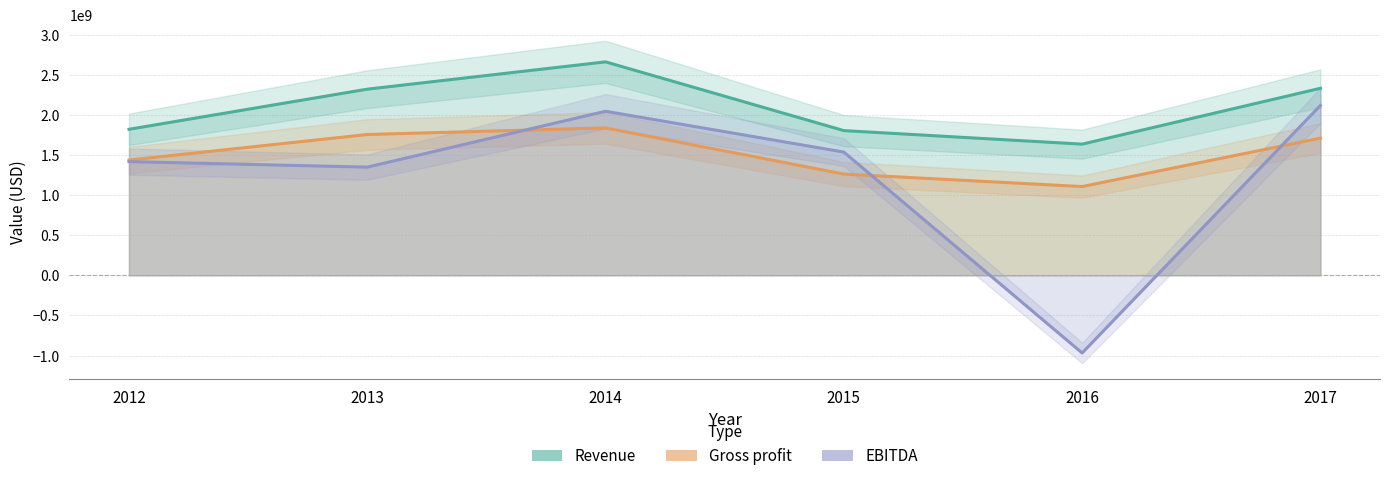

Is it true that Revenue equals 546163650 at 2014?

False